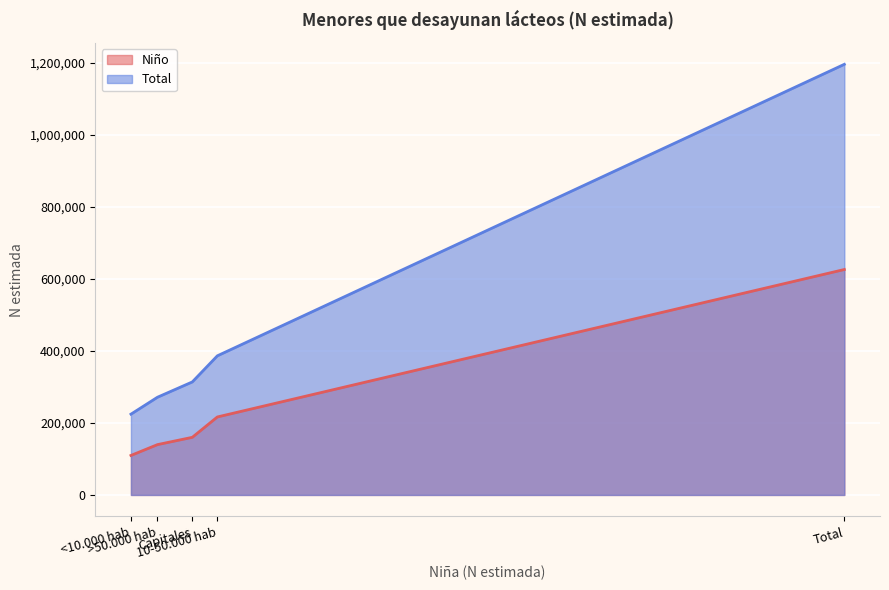

What is the minimum value shown in the chart?

109690